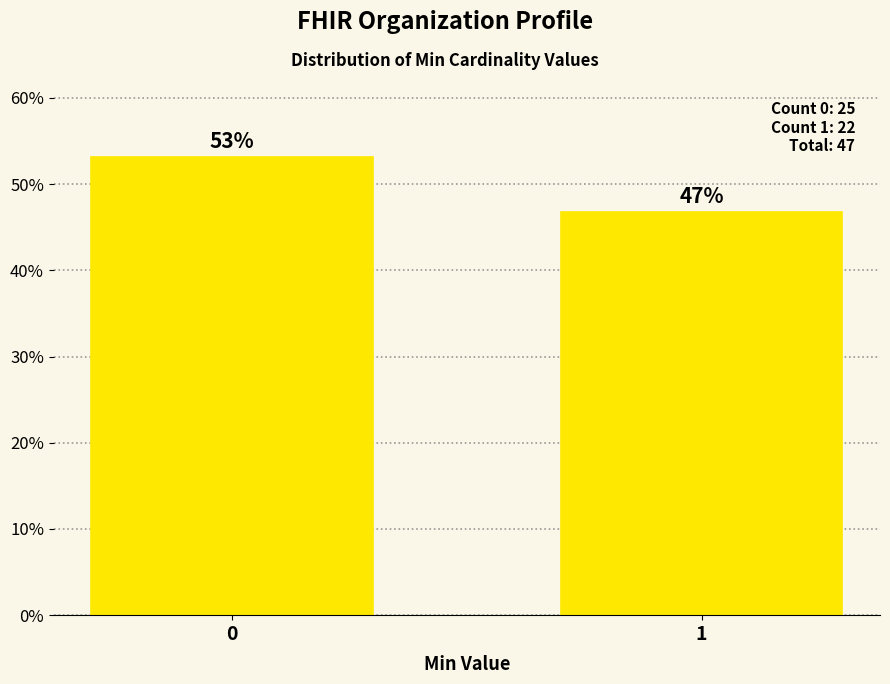

What is the sum of all values?

100.0